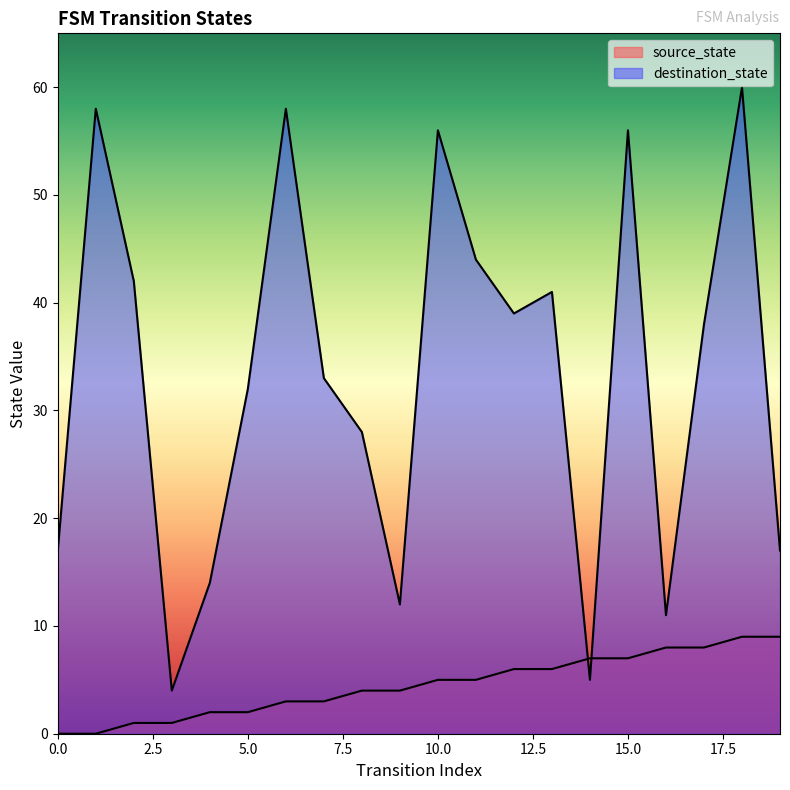

Between which two adjacent categories do source_state and destination_state first intersect?

13 and 14